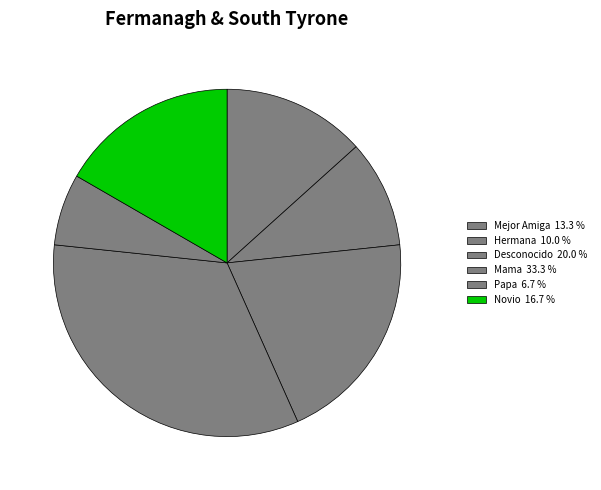

How many segments does this pie chart have?

6